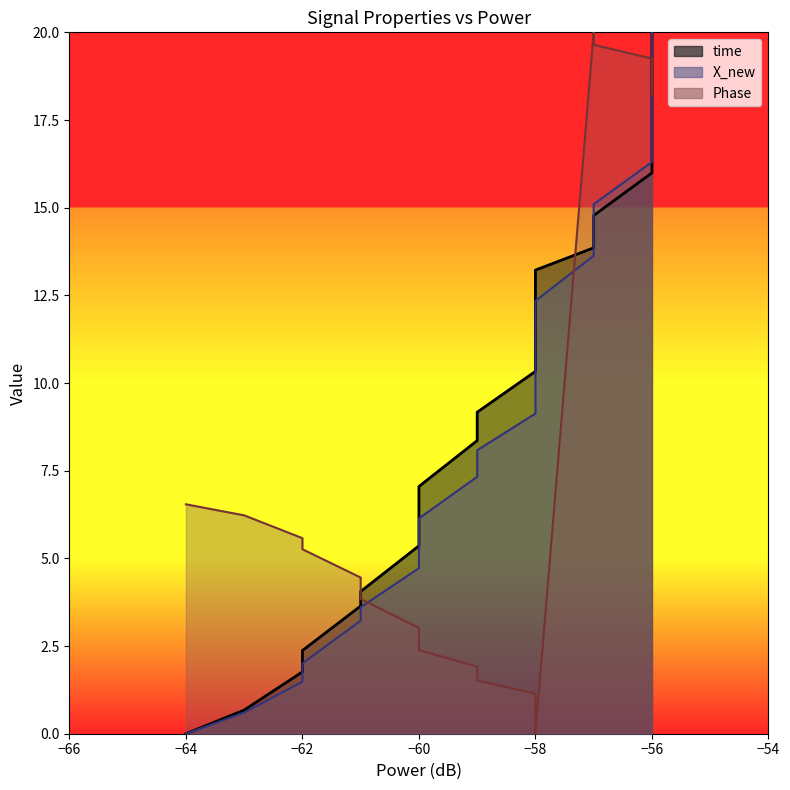

Does the chart have visible grid lines?

No